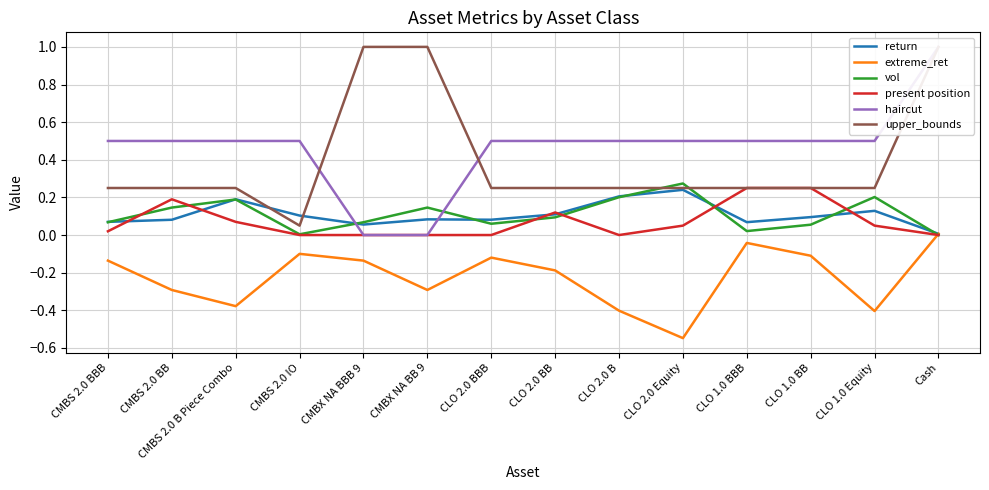

How many series are shown in this chart?

6